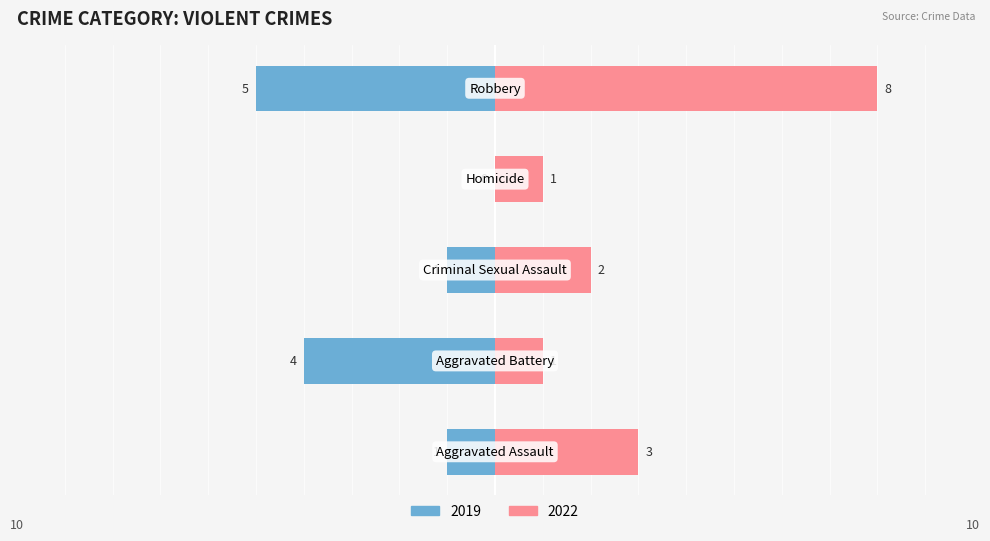

What is the sum of all Right values?

15